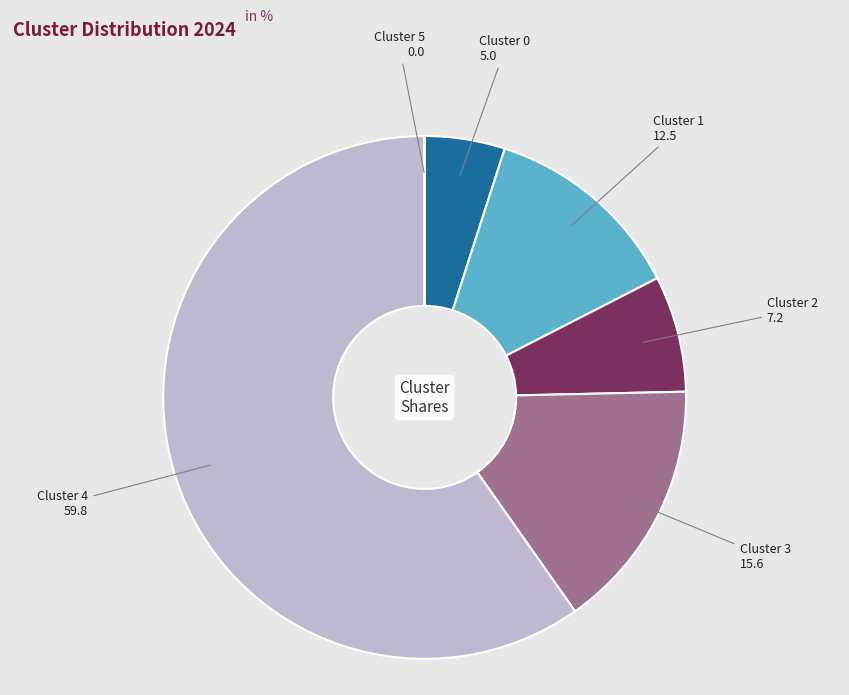

Is there any slice that represents more than half of the pie?

Yes